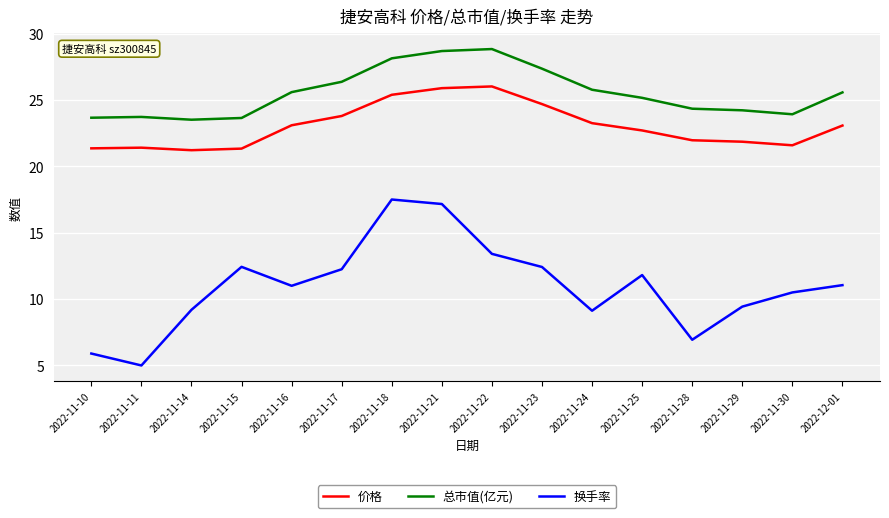

Does the chart display data point markers on the line(s)?

No